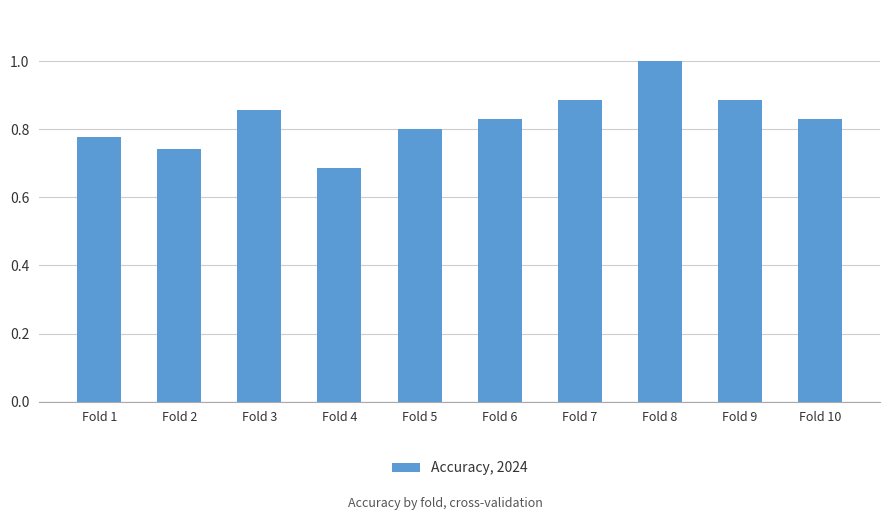

Where is the data nearest to the value 0?

Fold 4